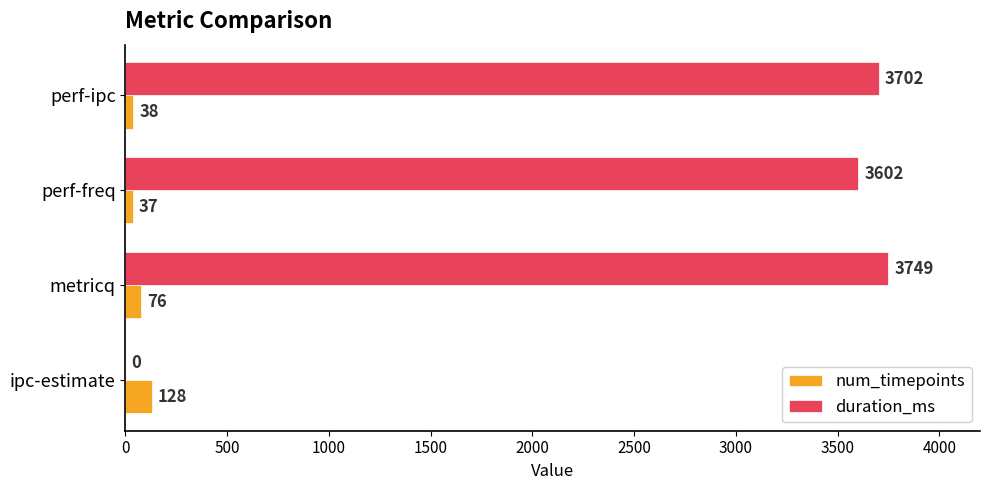

At which label is num_timepoints closest to 82?

metricq